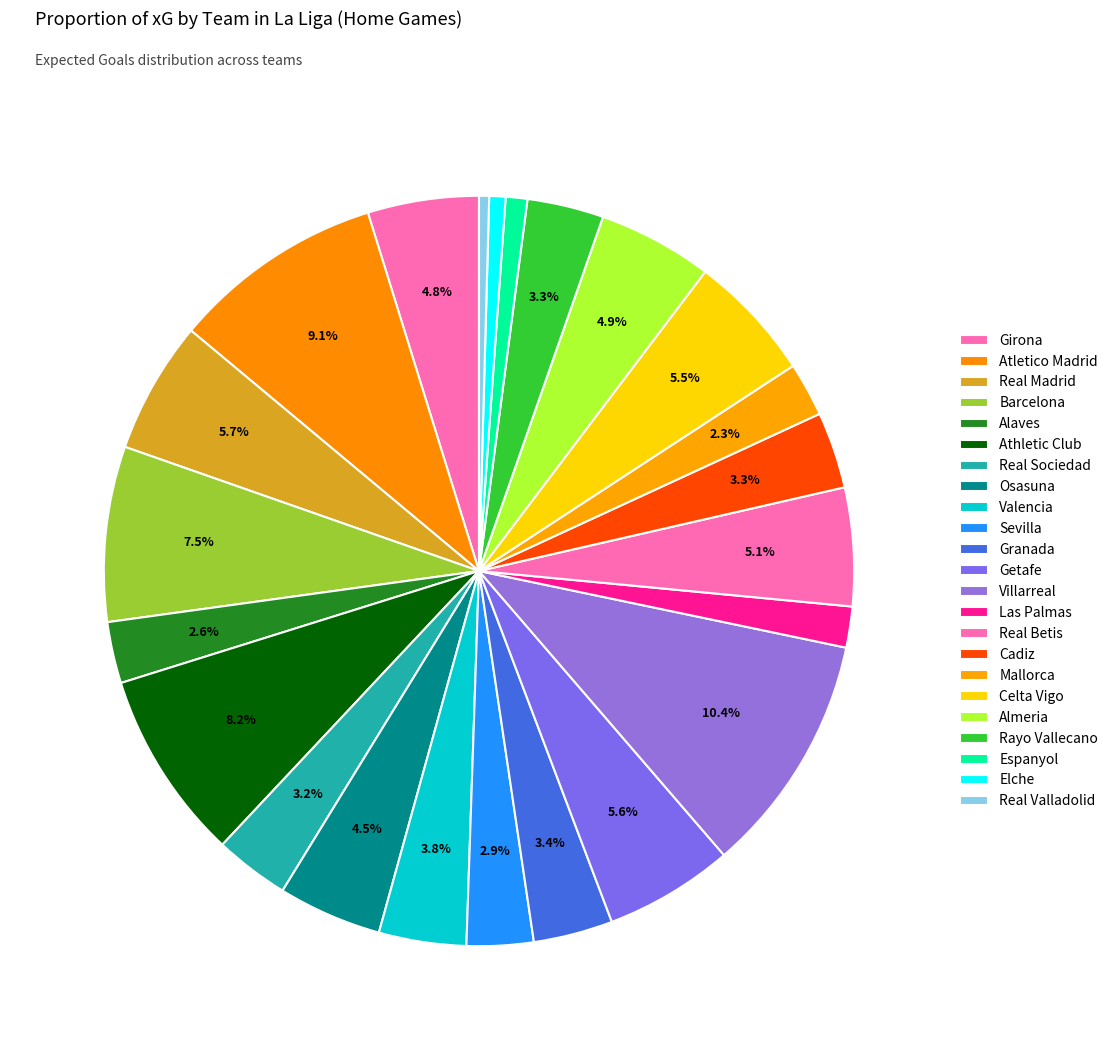

Count the number of slices in the pie.

23